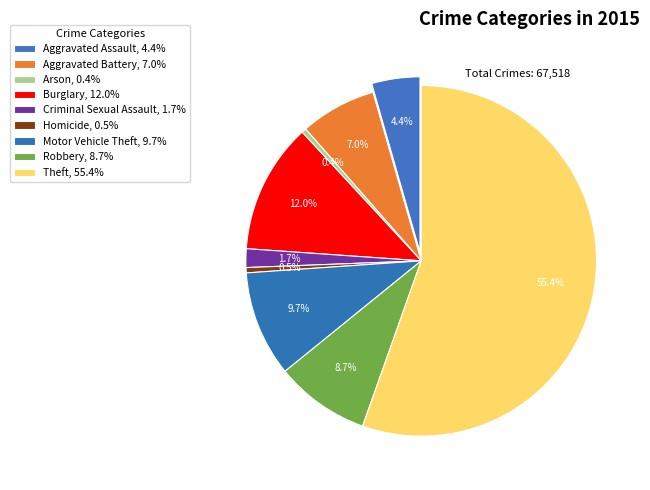

To the nearest percent, what is the difference between the largest and smallest slice percentages?

55%